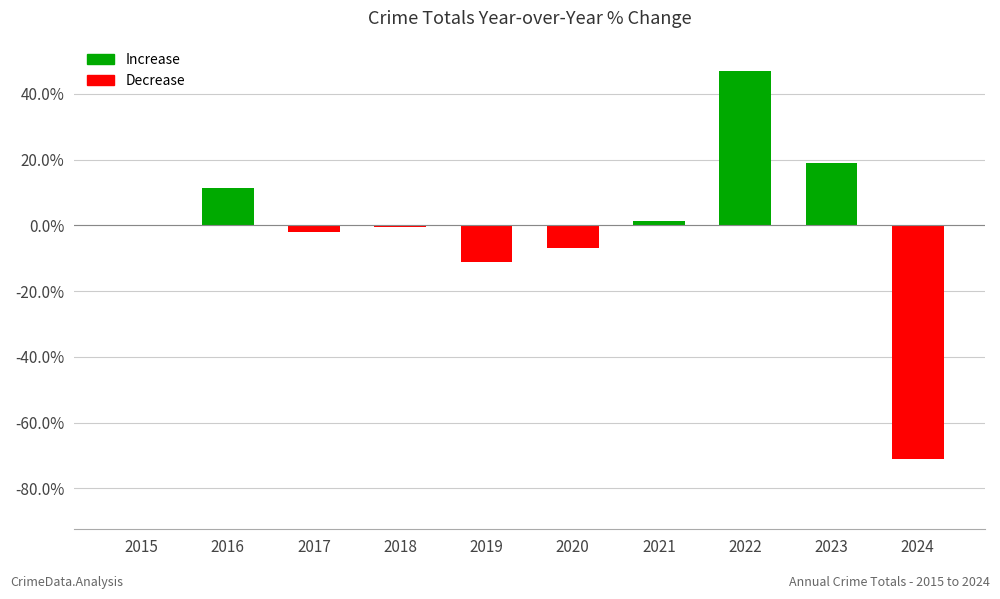

Is it true that the value at 2019 is -11.2?

True